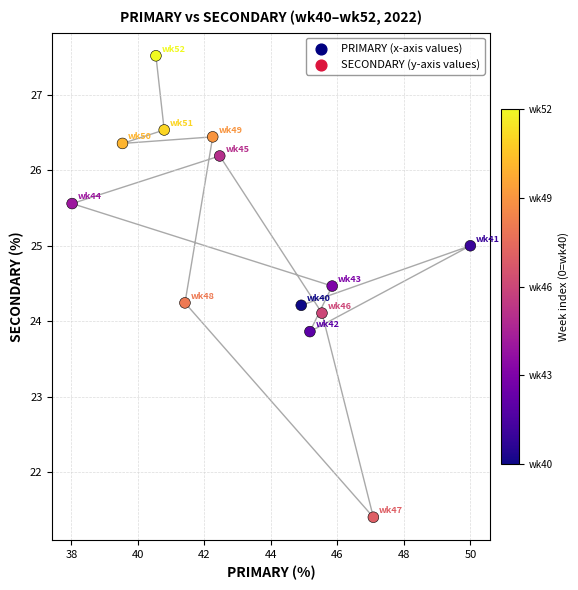

What is the range of X values (max minus min)?

12.0